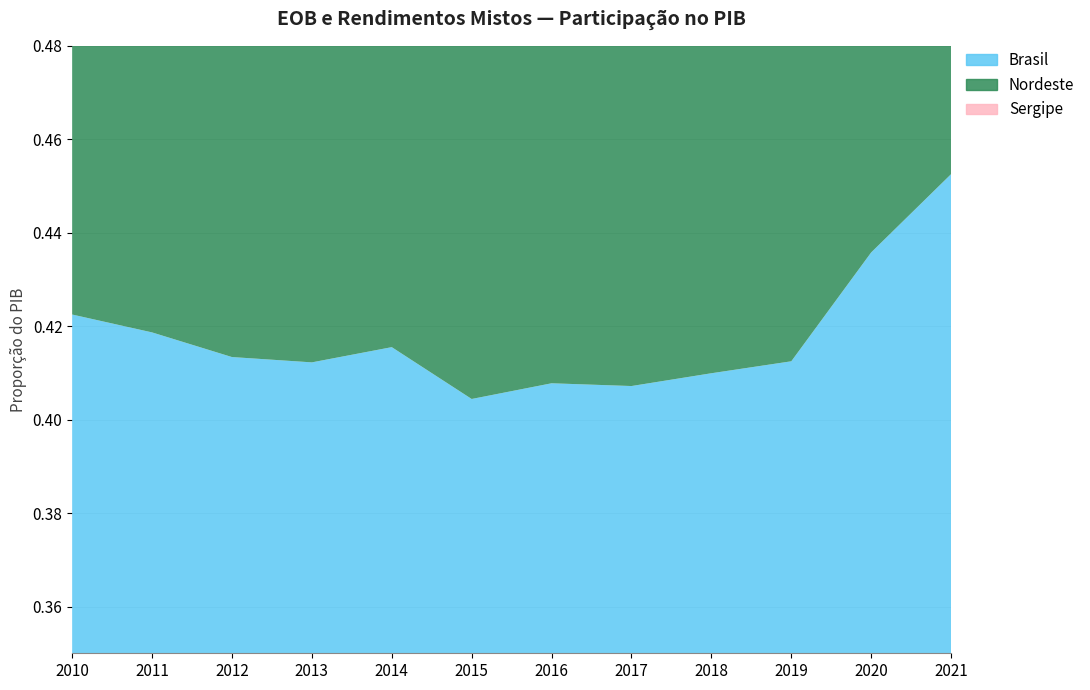

Does the chart display data point markers on the line(s)?

No